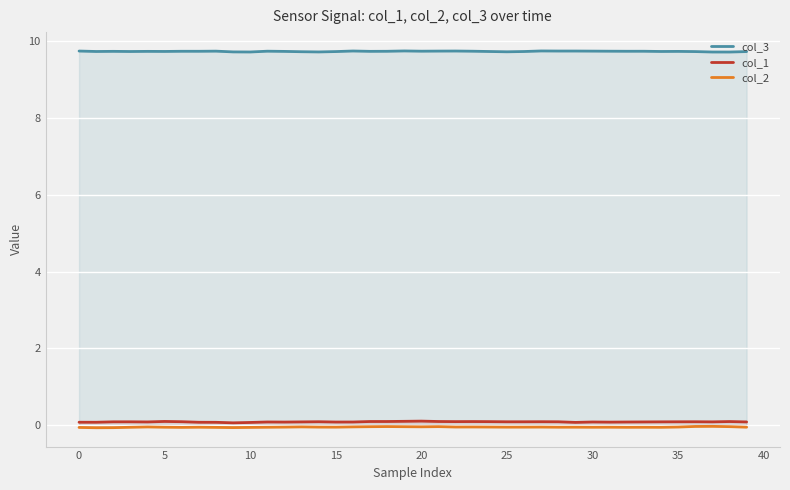

At how many categories does at least one series exceed 8?

40